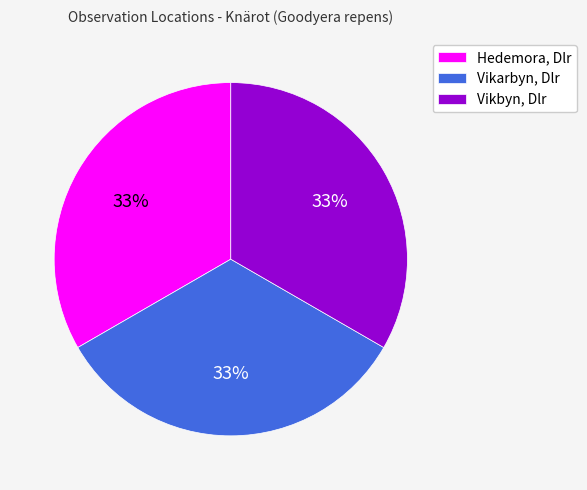

Is the sum of Hedemora, Dlr and Vikarbyn, Dlr greater than half?

Yes